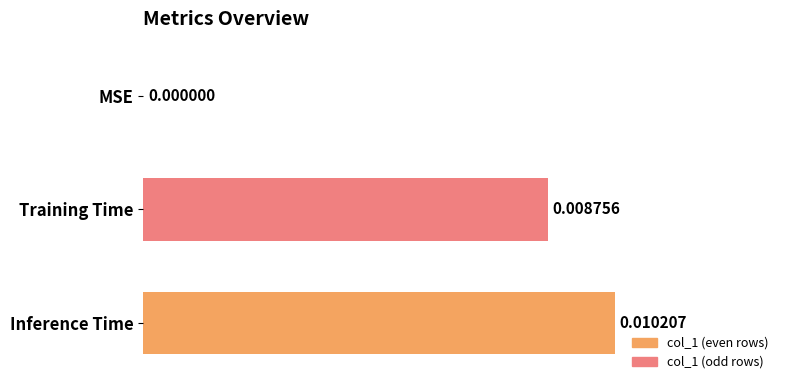

Between Inference Time and MSE, which is larger?

Inference Time